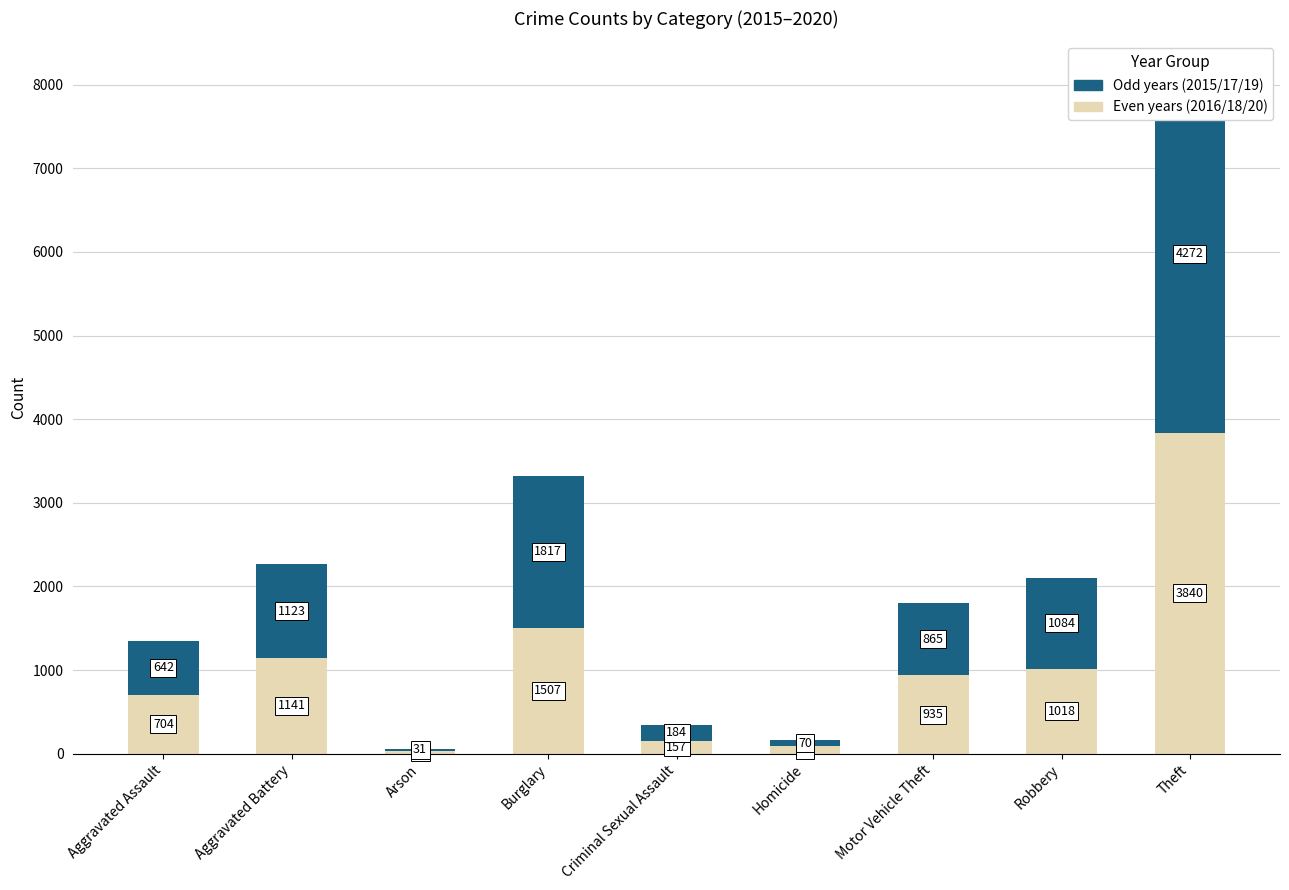

How many bars are there in each group?

2